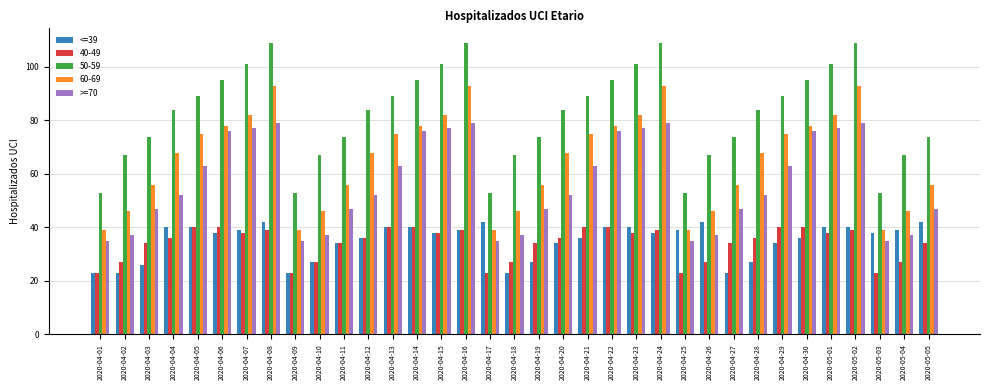

Which series has the widest spread of values?

50-59